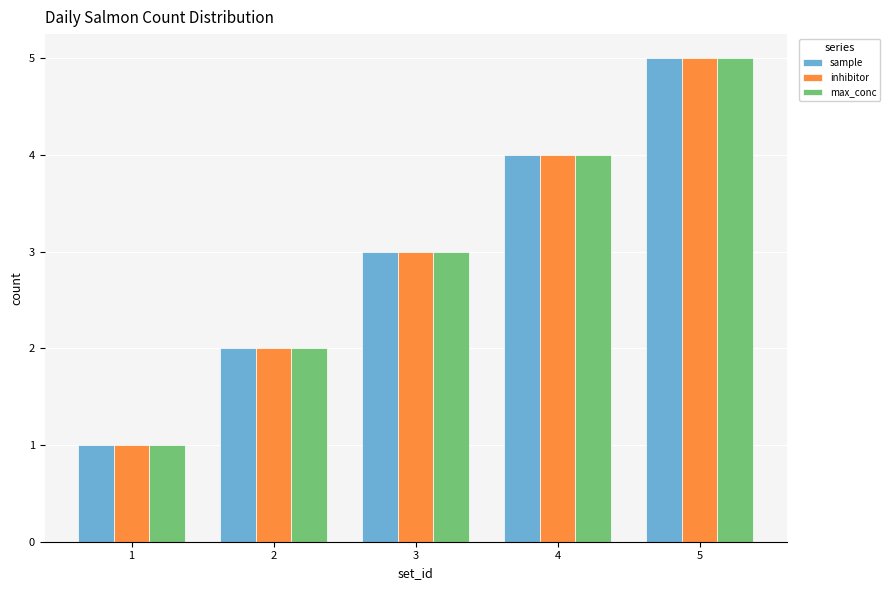

The max_conc series shows 1 at 1. True or false?

True